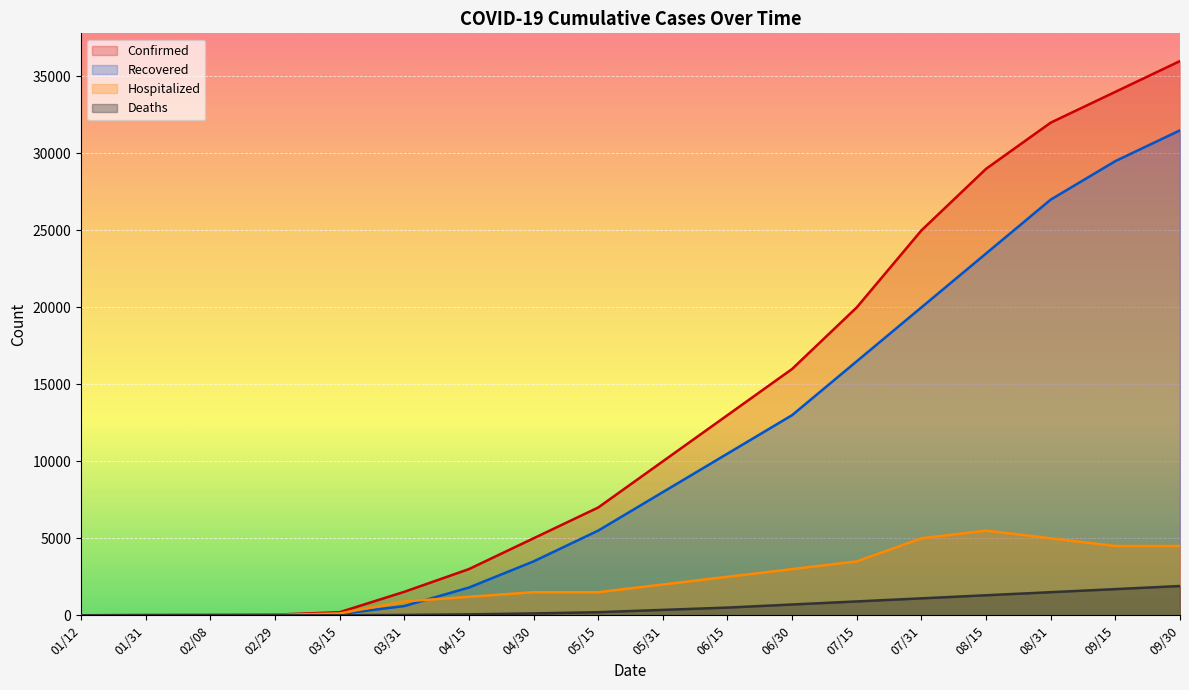

What is the difference between the highest and lowest values at 04/15?

2940